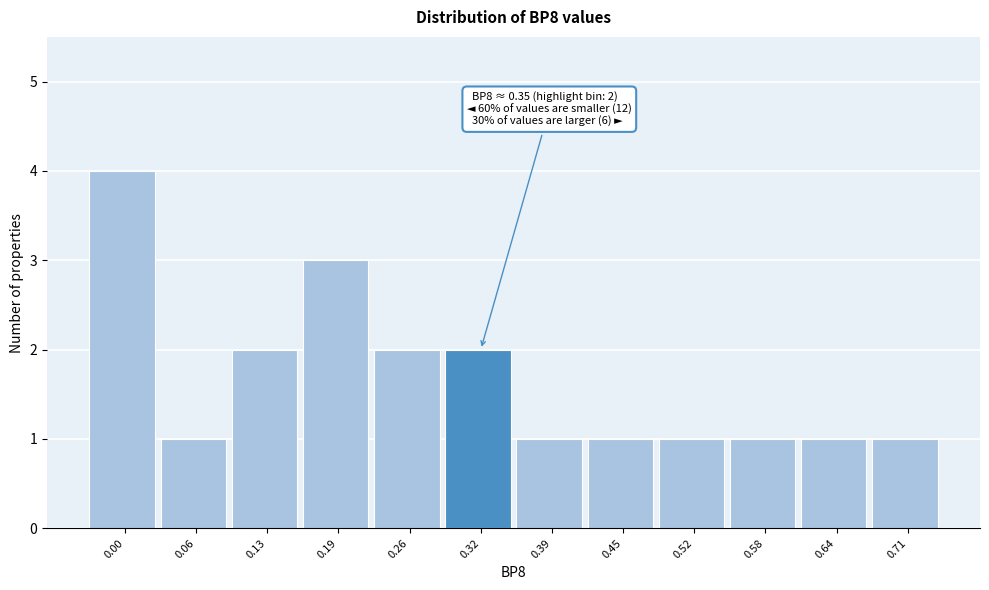

Reading left to right, transcribe all the data shown in this chart.

4	1	2	3	2	2	1	1	1	1	1	1